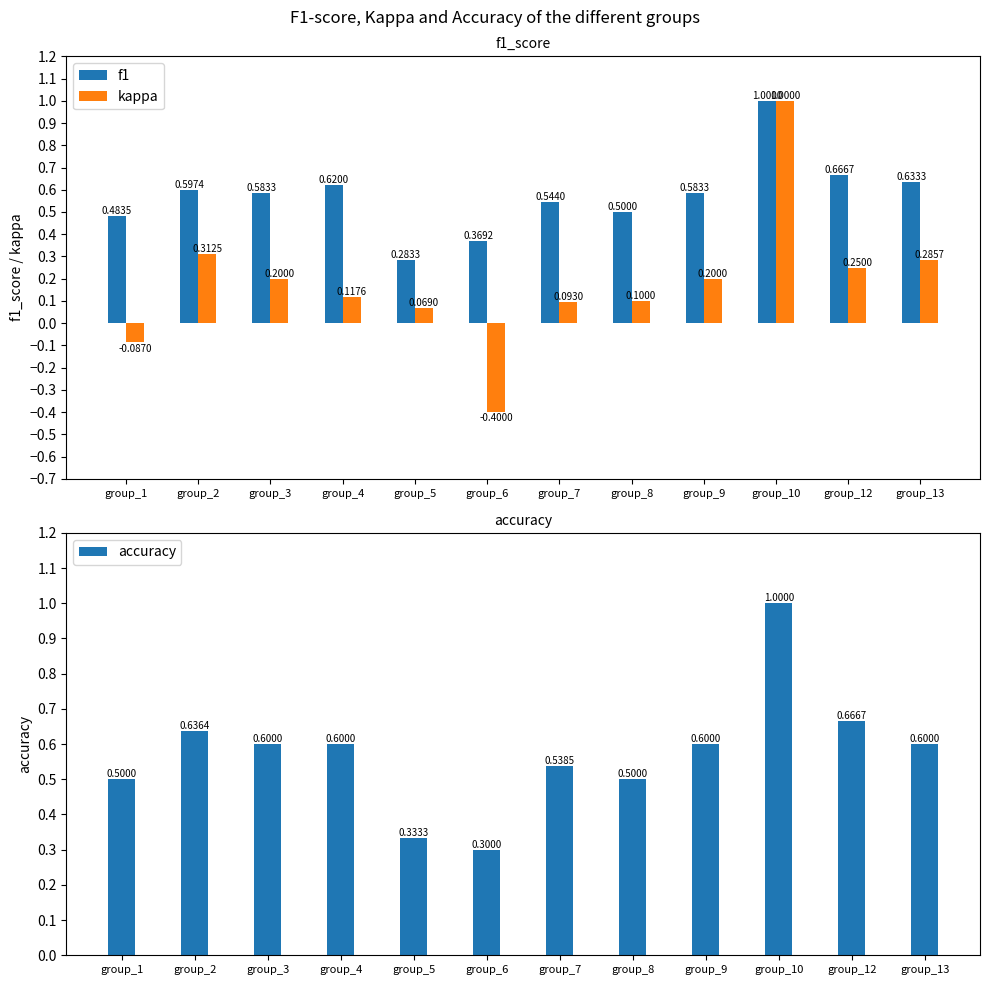

Reading left to right, extract all data points from this chart.

f1: group_1=0.5	group_2=0.6	group_3=0.6	group_4=0.6	group_5=0.3	group_6=0.4	group_7=0.5	group_8=0.5	group_9=0.6	group_10=1.0	group_12=0.7	group_13=0.6
kappa: group_1=-0.1	group_2=0.3	group_3=0.2	group_4=0.1	group_5=0.1	group_6=-0.4	group_7=0.1	group_8=0.1	group_9=0.2	group_10=1.0	group_12=0.2	group_13=0.3
accuracy: group_1=0.5	group_2=0.6	group_3=0.6	group_4=0.6	group_5=0.3	group_6=0.3	group_7=0.5	group_8=0.5	group_9=0.6	group_10=1.0	group_12=0.7	group_13=0.6